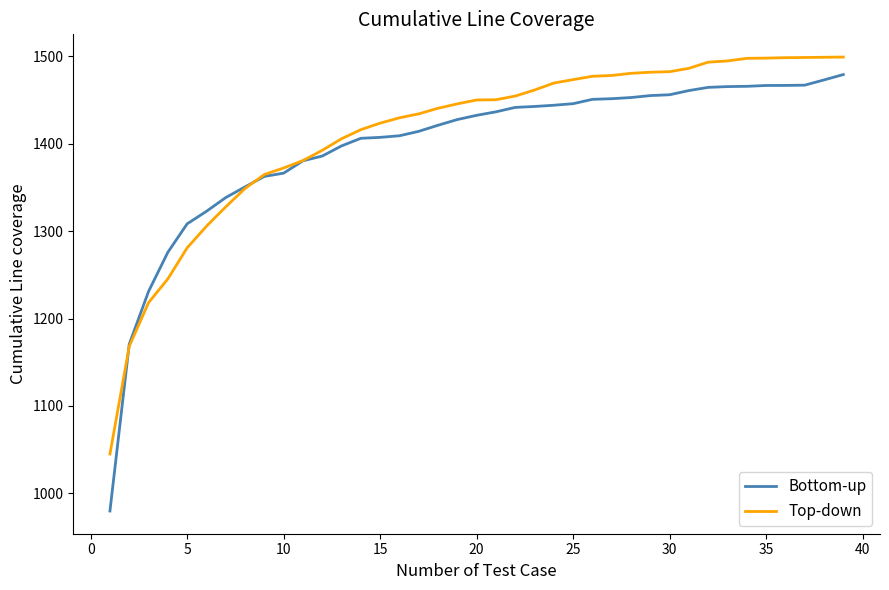

What is the maximum value for Bottom-up?

1479.3